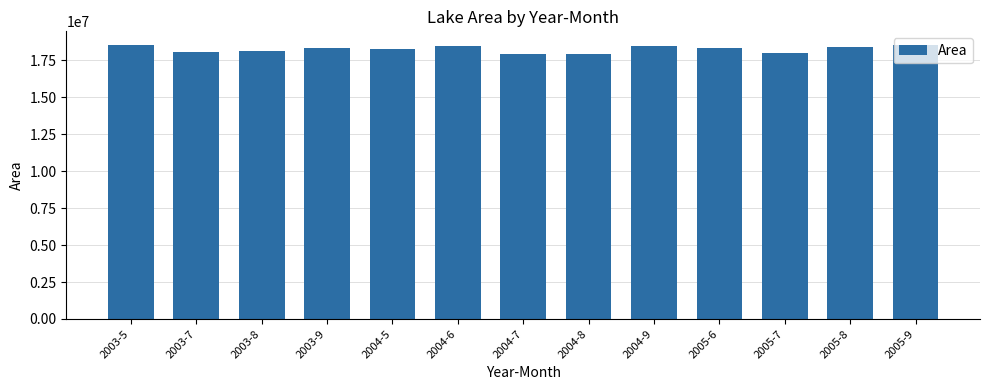

What is the change in value from 2003-9 to 2004-5?

-16200